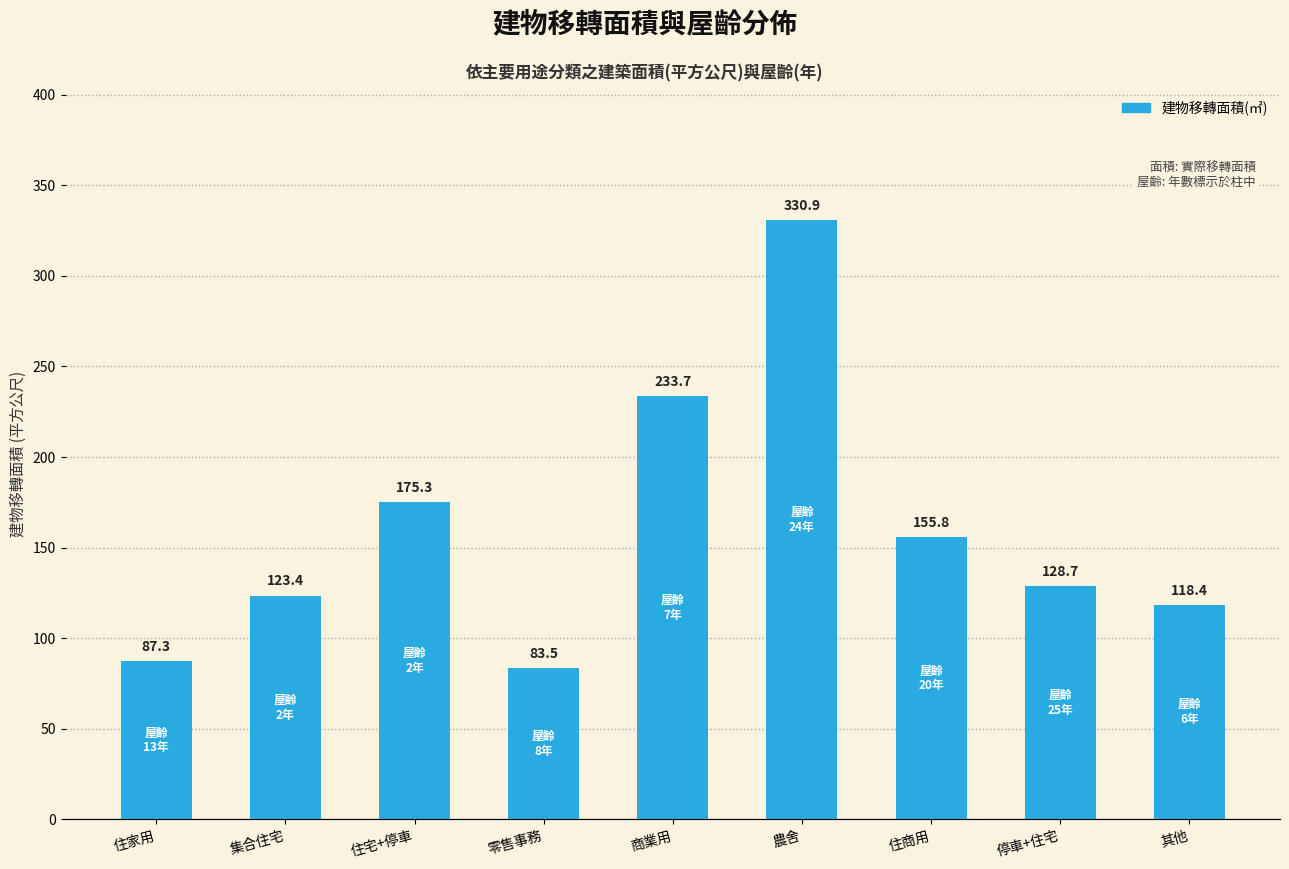

How many data points in 屋齡(年) are less than 8?

4